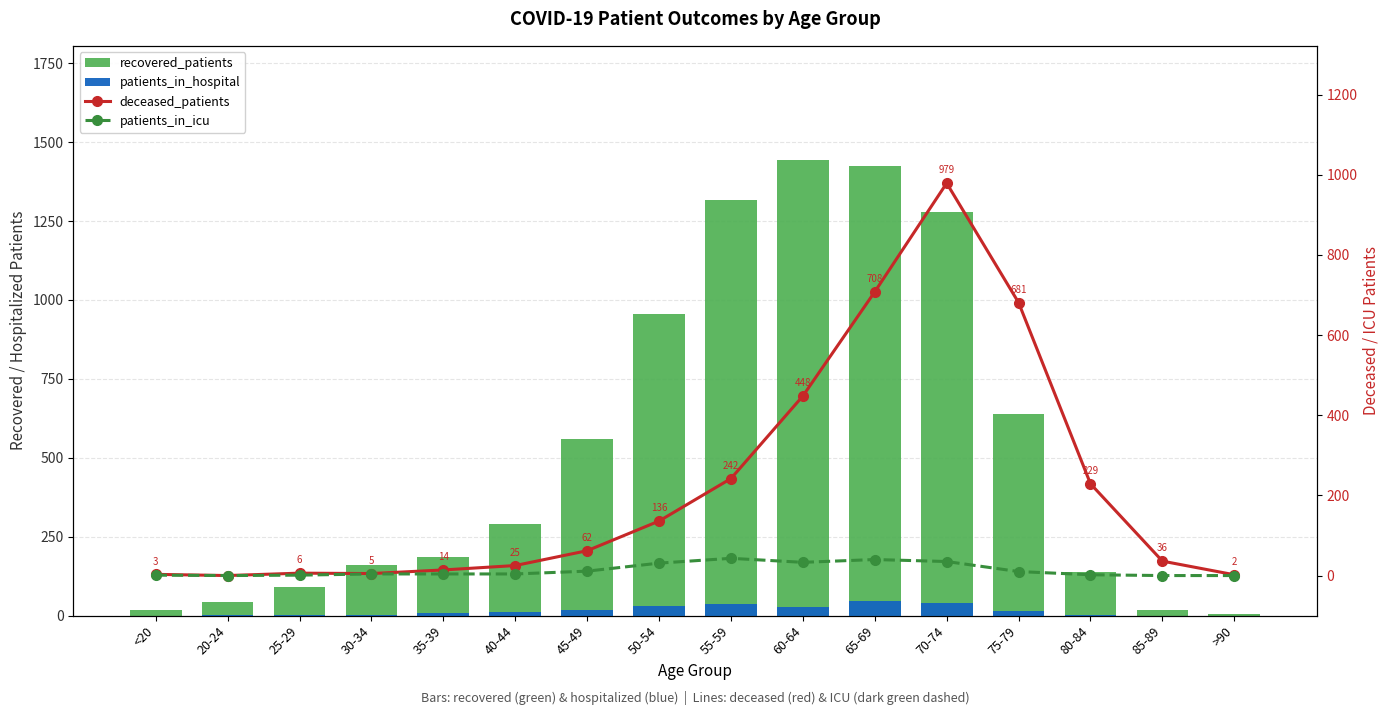

Reading left to right, list all the values displayed in this chart.

recovered_patients: 19	44	92	161	185	289	558	955	1318	1444	1425	1278	638	137	18	4
patients_in_hospital: 0	3	1	2	7	11	17	29	37	26	45	40	16	2	0	0
deceased_patients: 3	0	6	5	14	25	62	136	242	448	708	979	681	229	36	2
patients_in_icu: 1	0	1	4	4	4	11	31	43	33	40	35	10	2	0	0